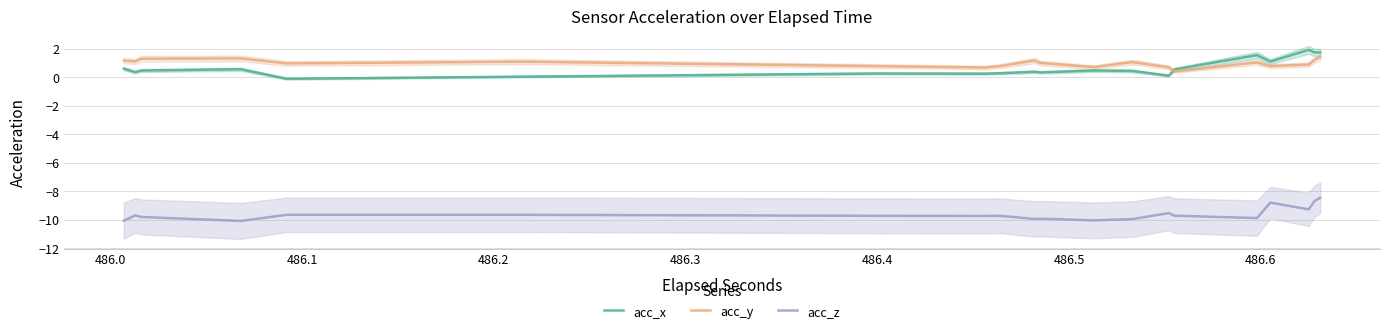

How many distinct data groups are displayed?

3